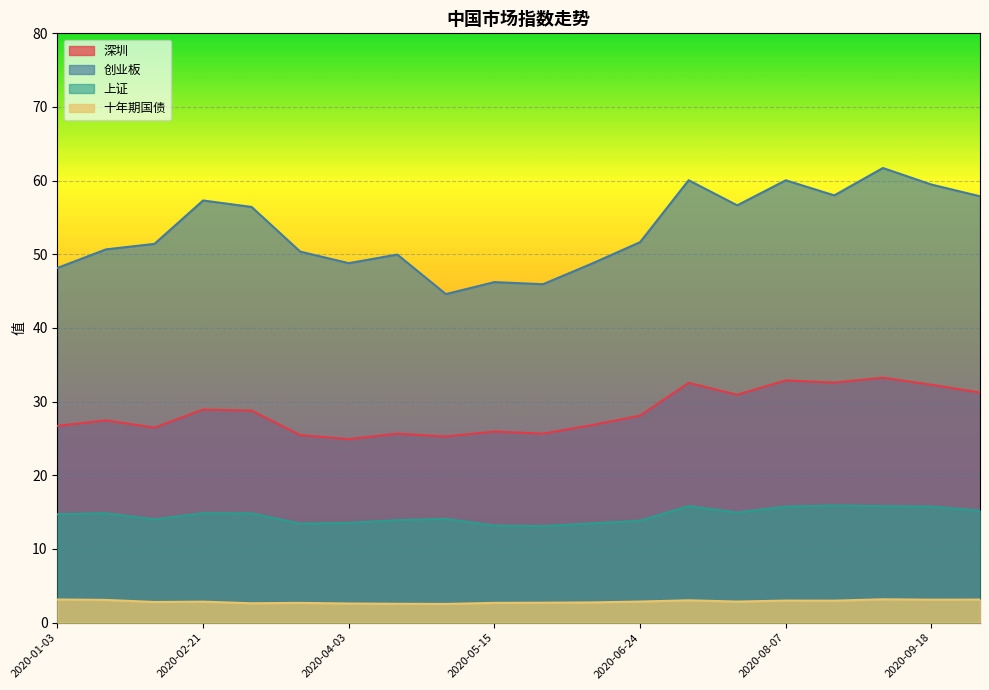

The 十年期国债 series shows 1.7 at 2020-10-09. True or false?

False